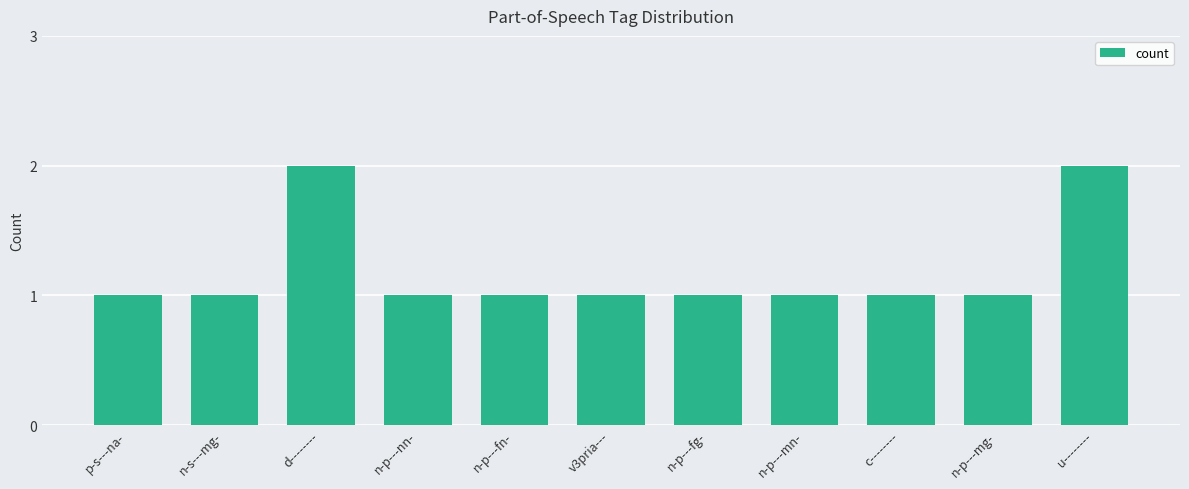

Are the bars grouped side by side (vs. stacked)?

No